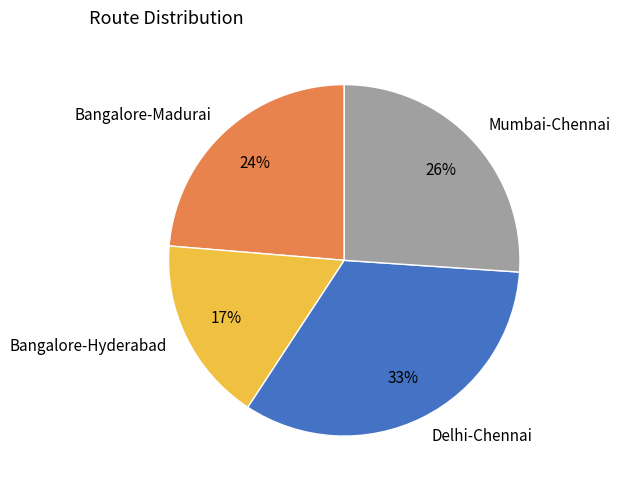

Is the sum of Bangalore-Hyderabad and Bangalore-Madurai greater than half?

No